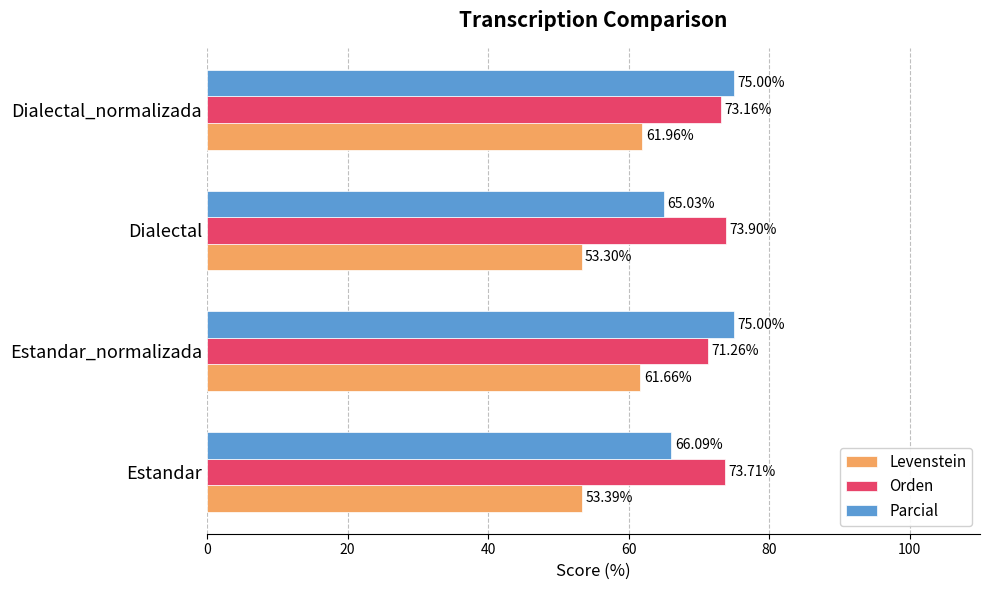

At Dialectal, list the series in order from largest to smallest.

Orden, Parcial, Levenstein